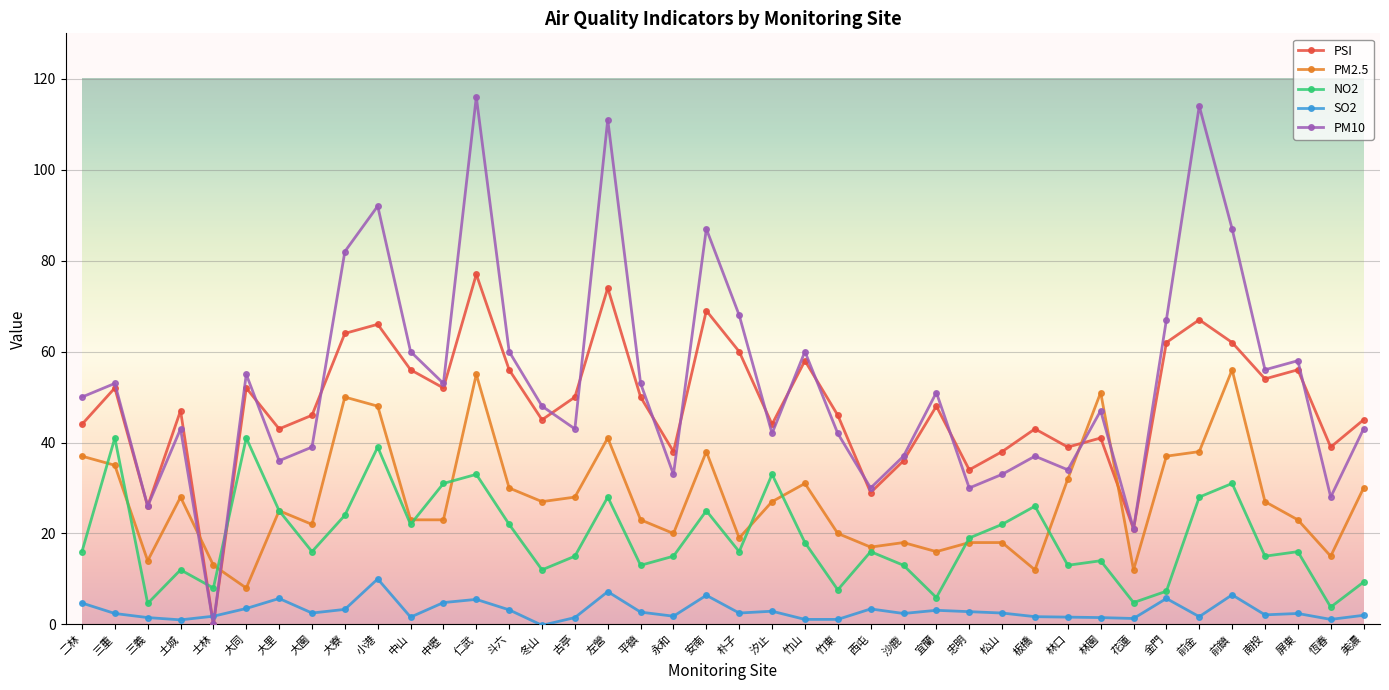

Which series has the largest range (max minus min)?

PM10